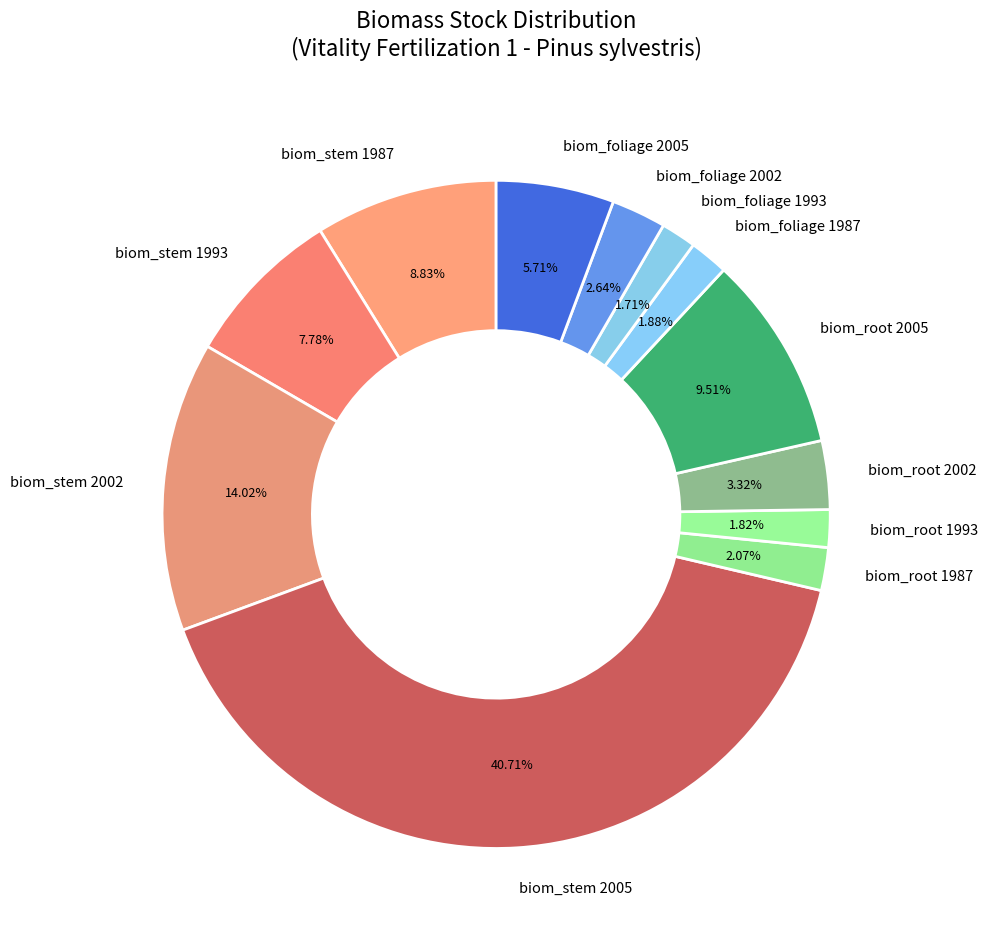

Between biom_foliage 1987 and biom_root 2005, which is larger?

biom_root 2005